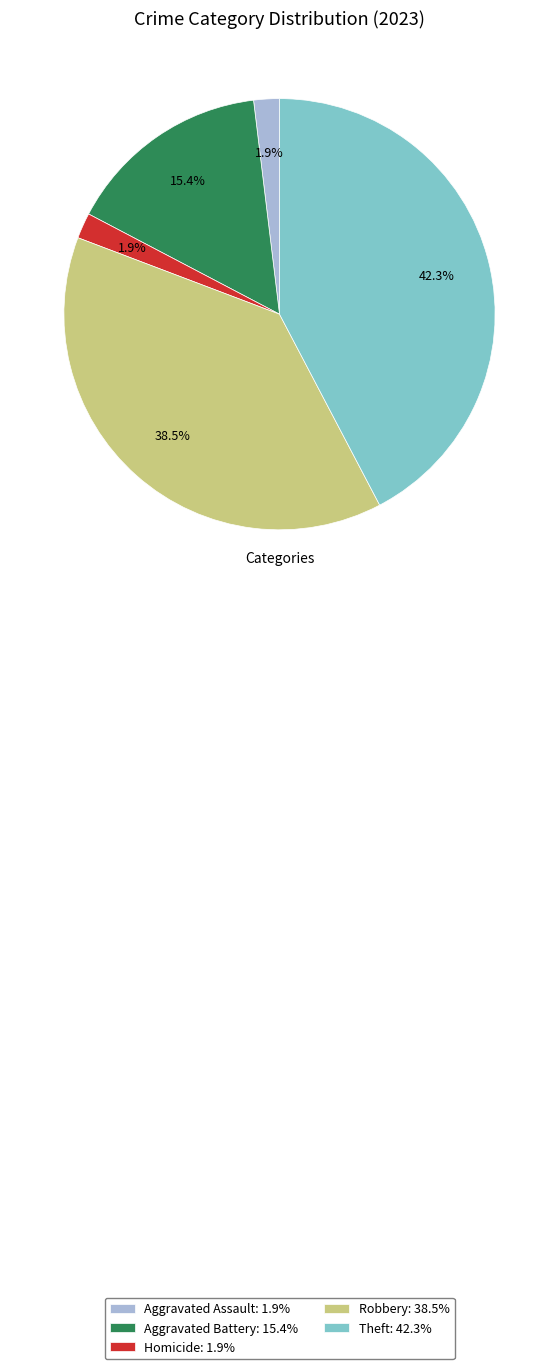

What is the ratio of the value at Theft: 42.3% to the value at Robbery: 38.5%?

1.1